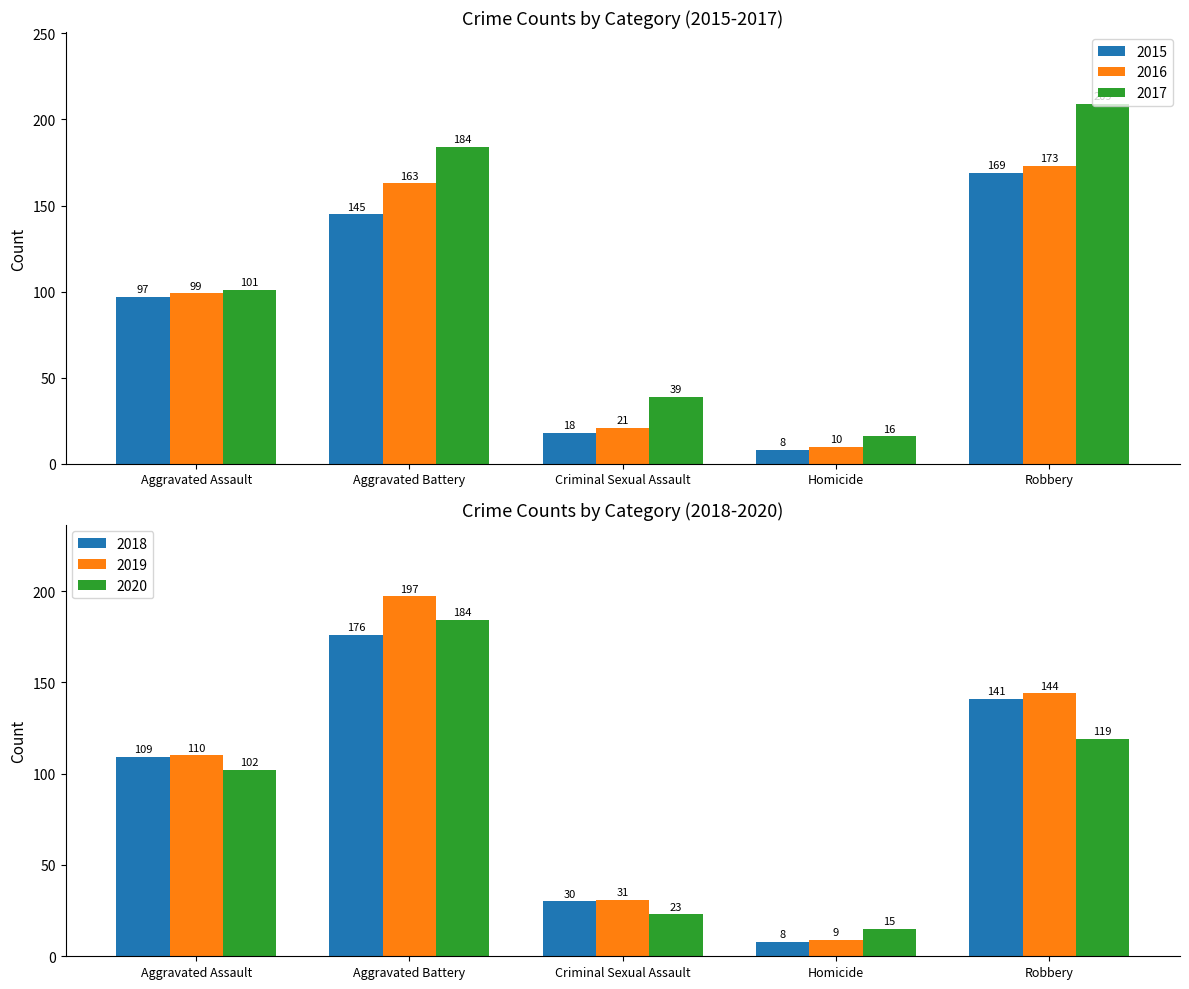

What is the difference between the maximum and minimum values in the 2015 series?

161